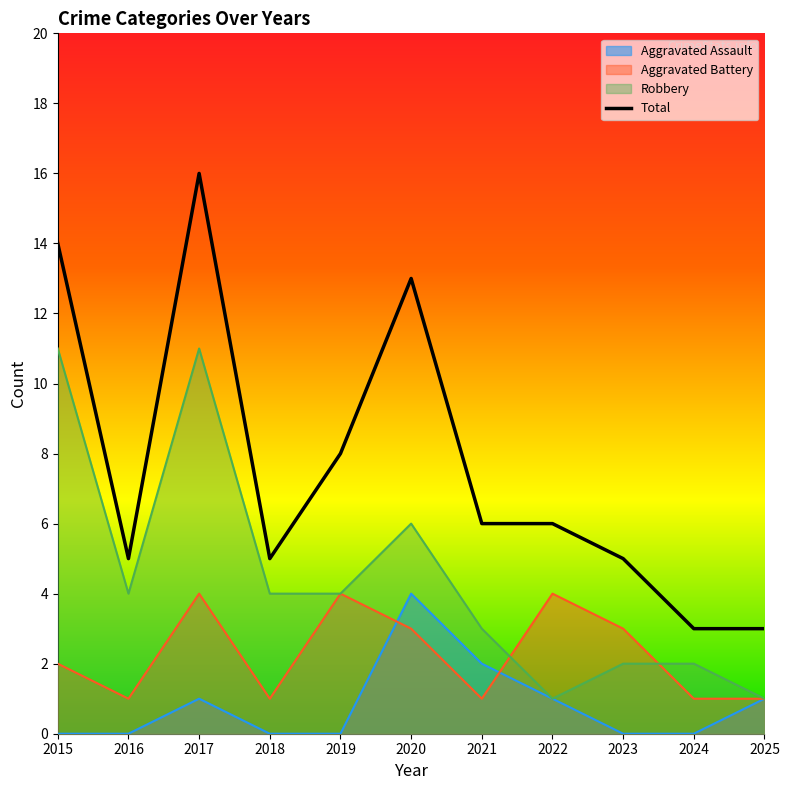

How many values in the Robbery series are below 4?

5